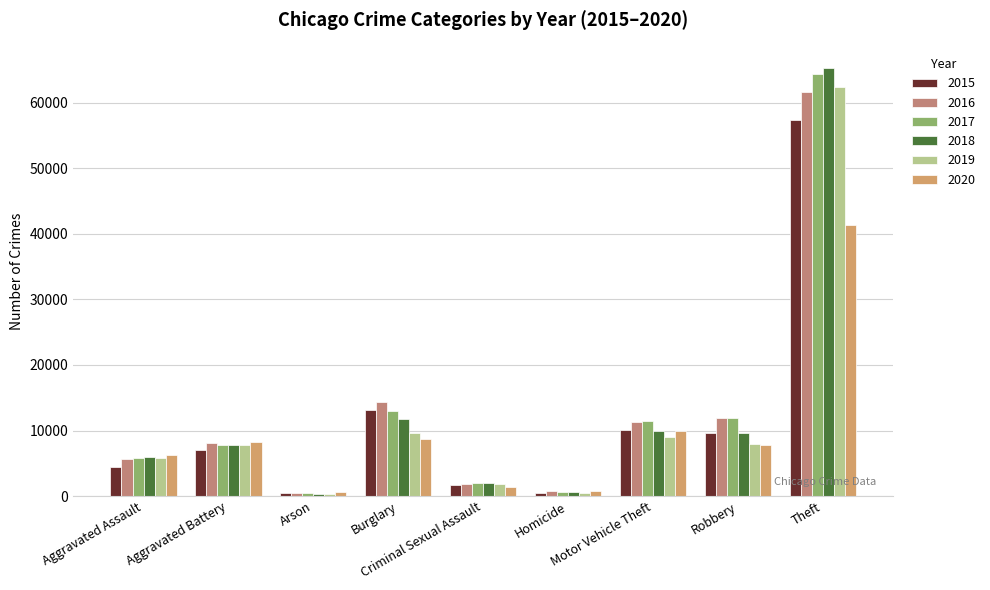

At how many categories does at least one series exceed 32556?

1